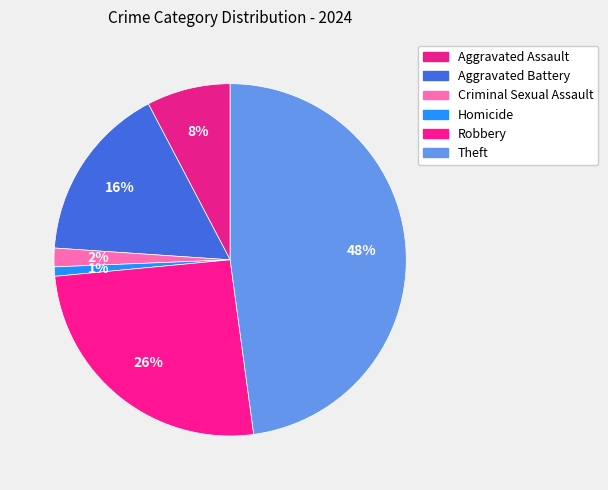

How many slices are in this pie chart?

6